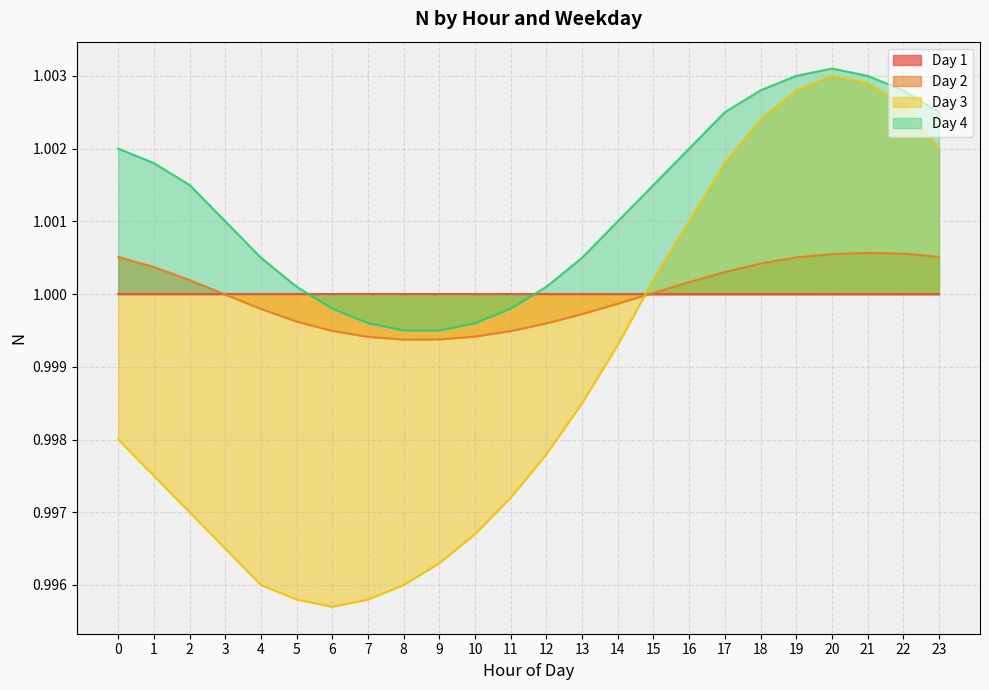

Which label corresponds to the smallest value in the chart?

6